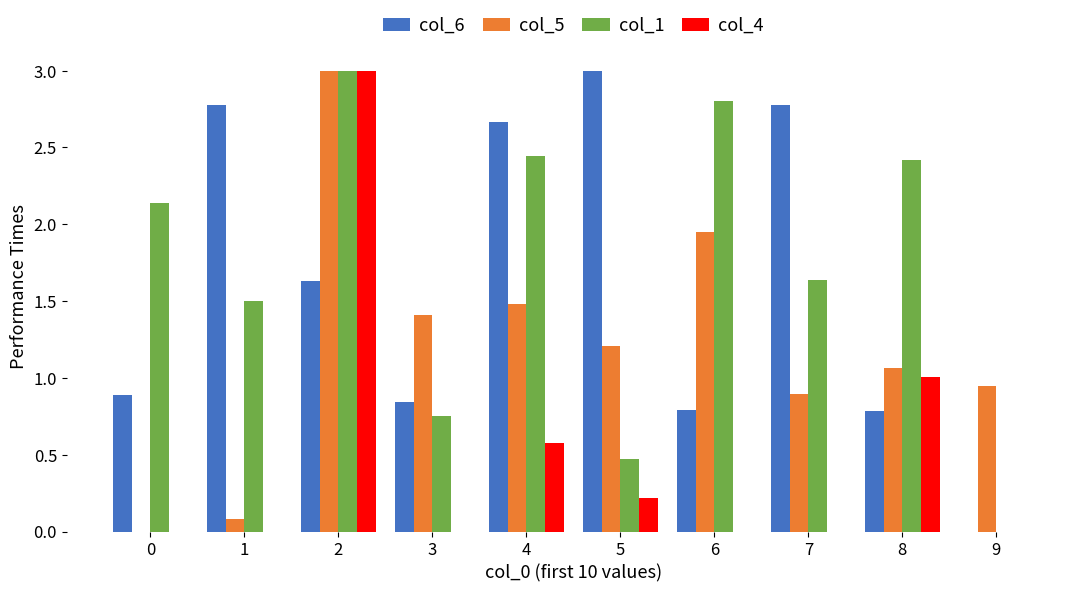

What is the sum of all col_6 values?

16.2